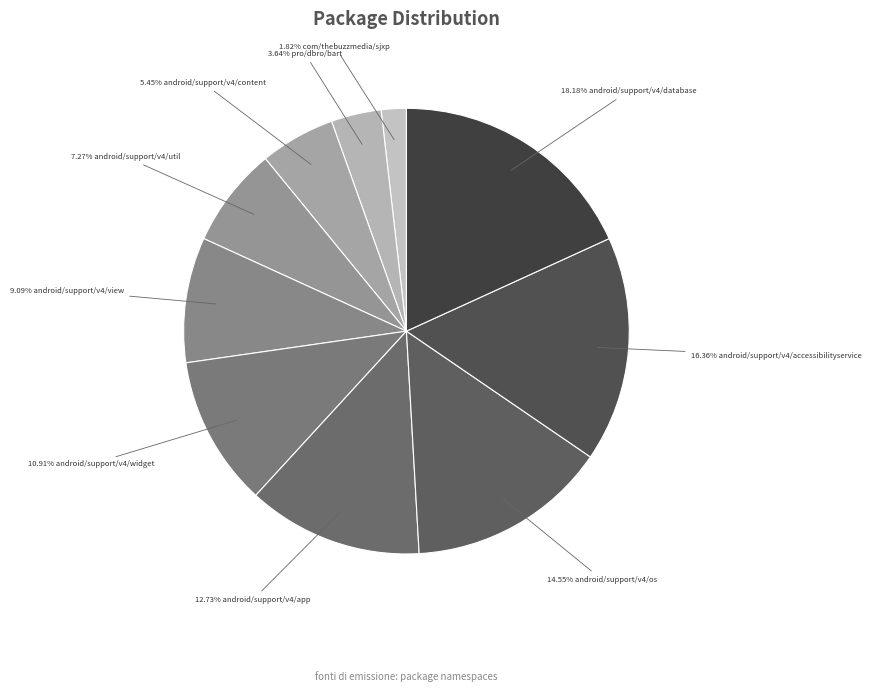

How many slices are in this pie chart?

10